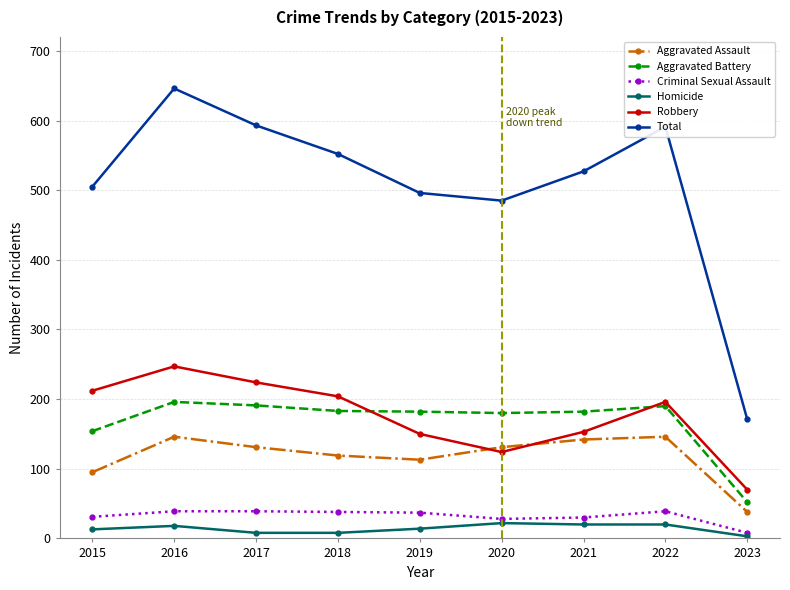

After their last crossing, which series has the higher values: Robbery or Aggravated Assault?

Robbery